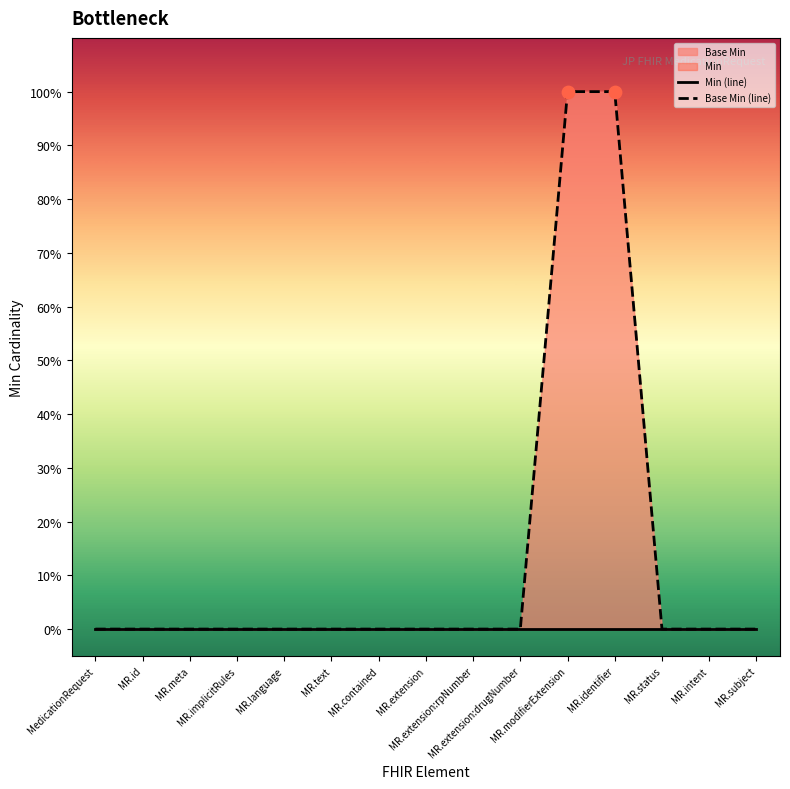

Which series contains the highest Y value?

Base Min (line)